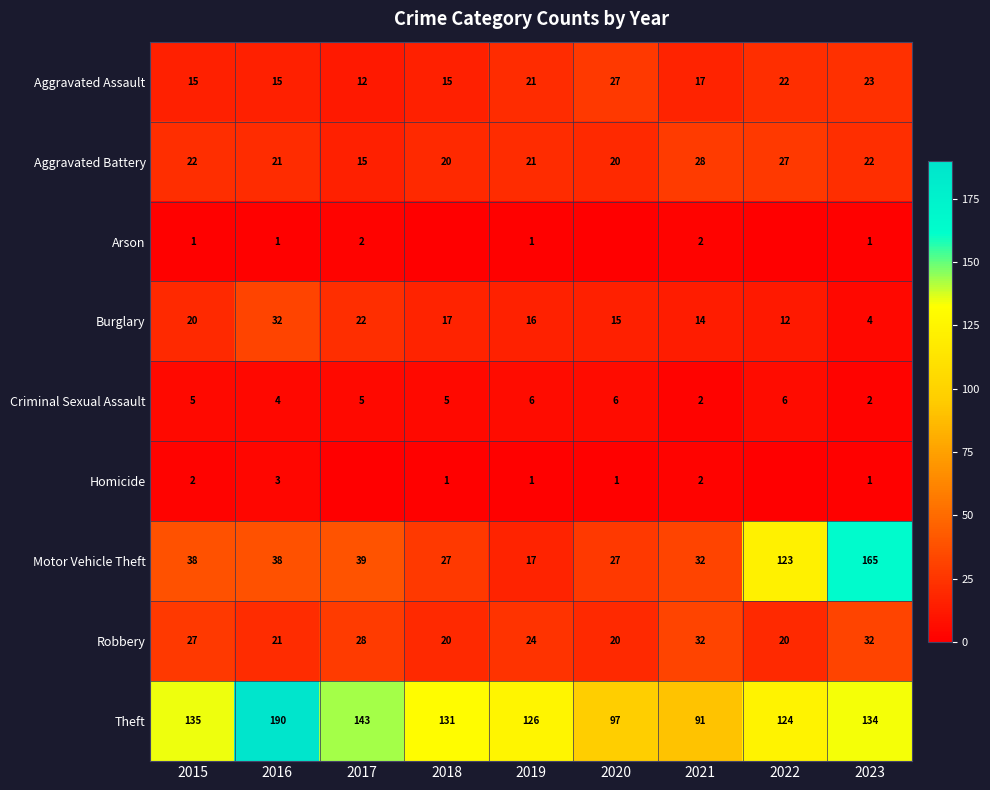

Which series changed the most between 2016 and 2019?

Theft